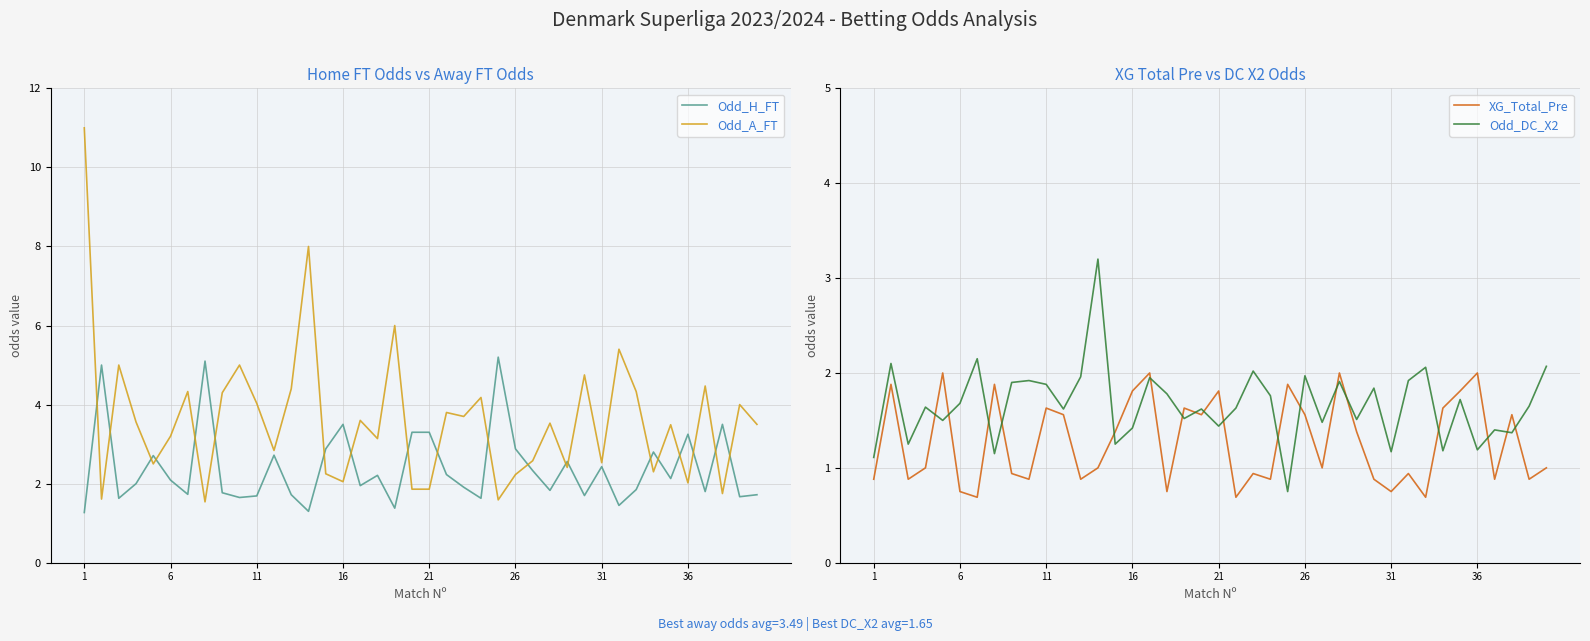

After their last crossing, which series has the higher values: Odd_DC_X2 or XG_Total_Pre?

Odd_DC_X2